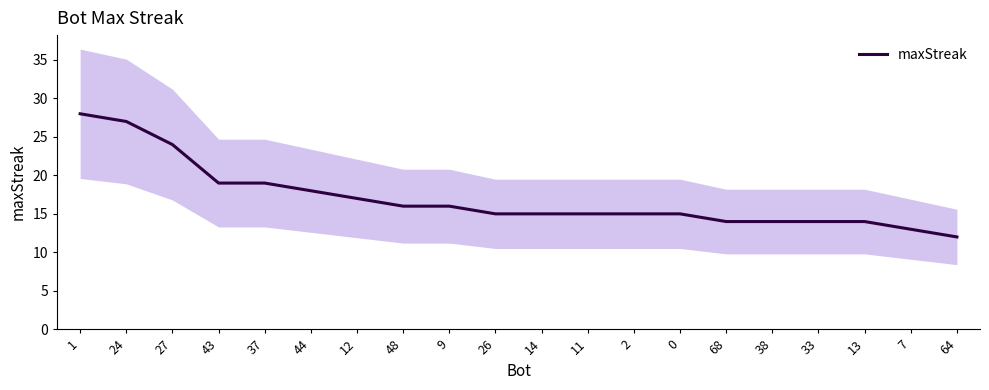

List the labels in order of value, smallest first.

64, 7, 68, 38, 33, 13, 26, 14, 11, 2, 0, 48, 9, 12, 44, 43, 37, 27, 24, 1